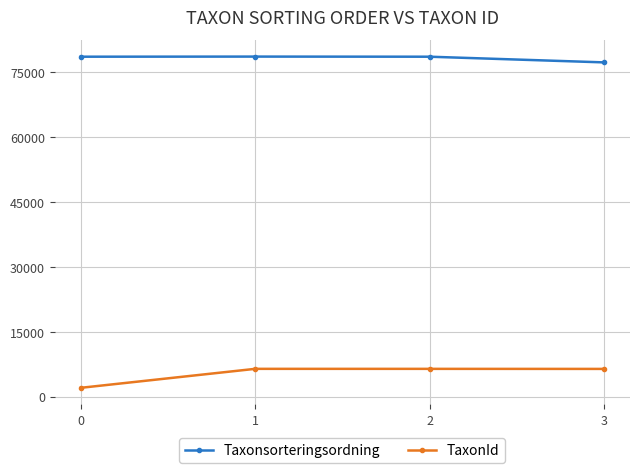

What is the sum of the TaxonId values at 2 and 3?

12904